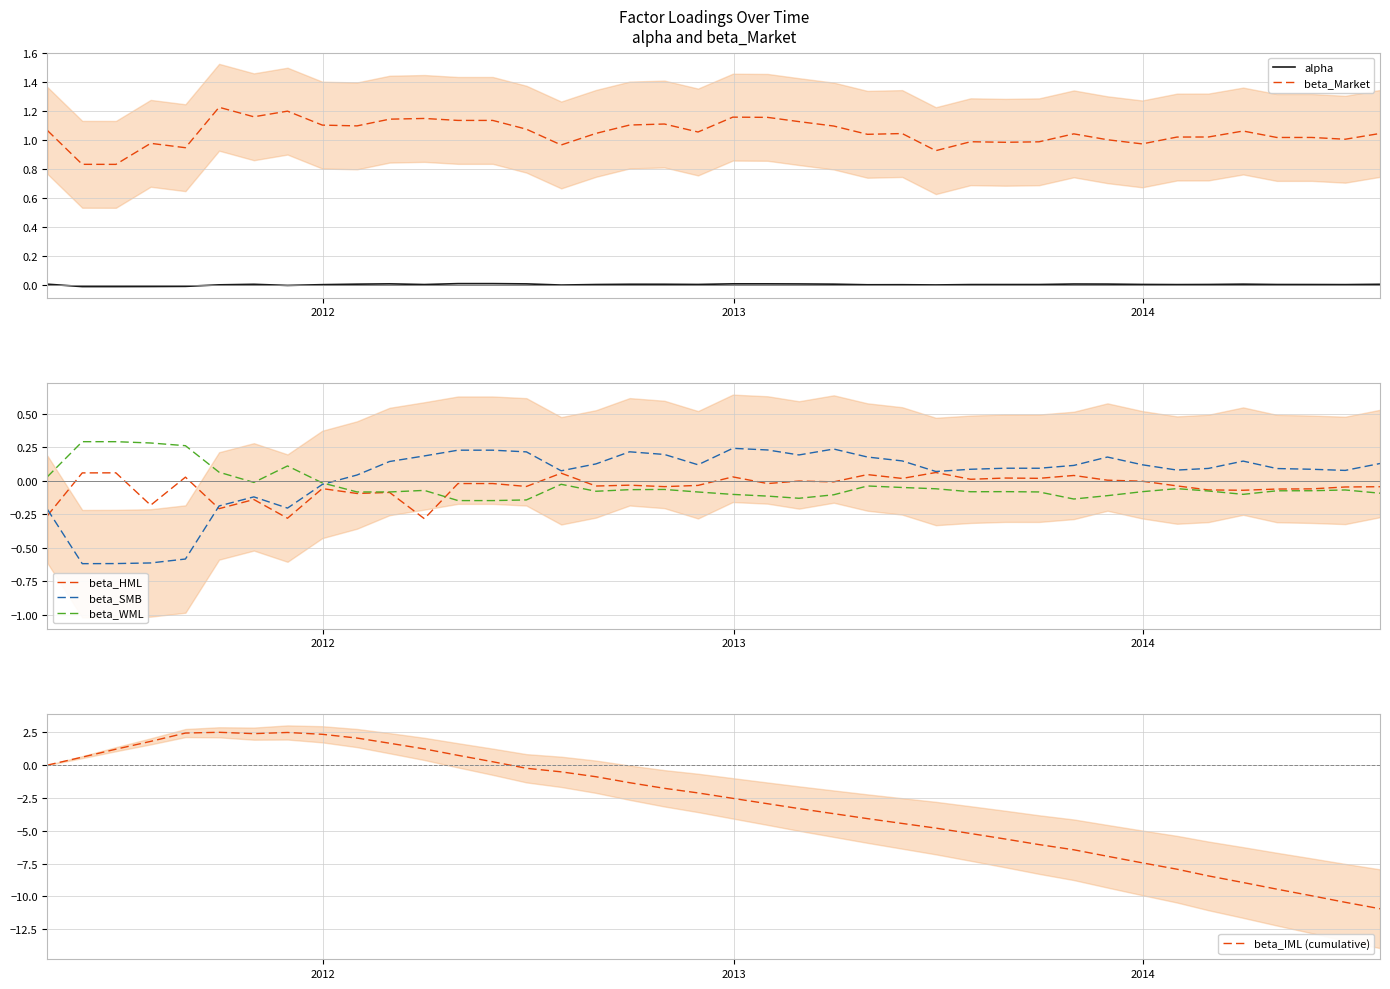

How many positive values does the beta_HML series have?

13